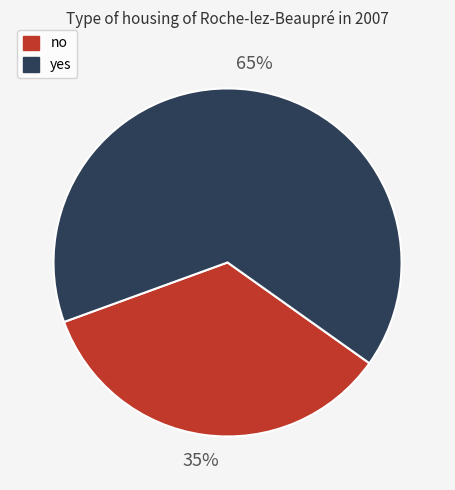

True or false: no accounts for 35% of the total.

True